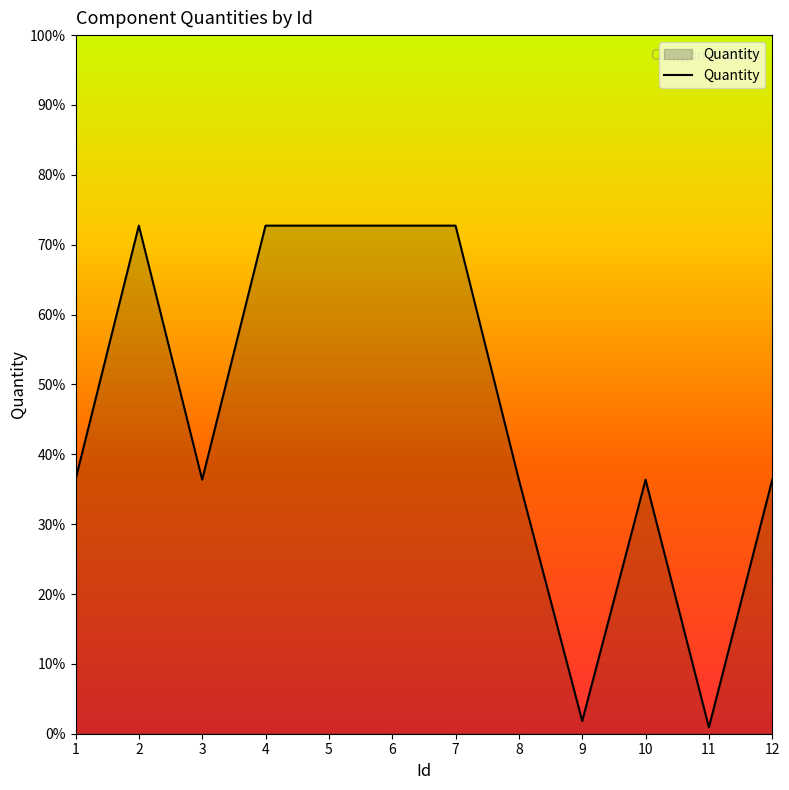

The chart shows a value of 72.7 at 4. True or false?

True